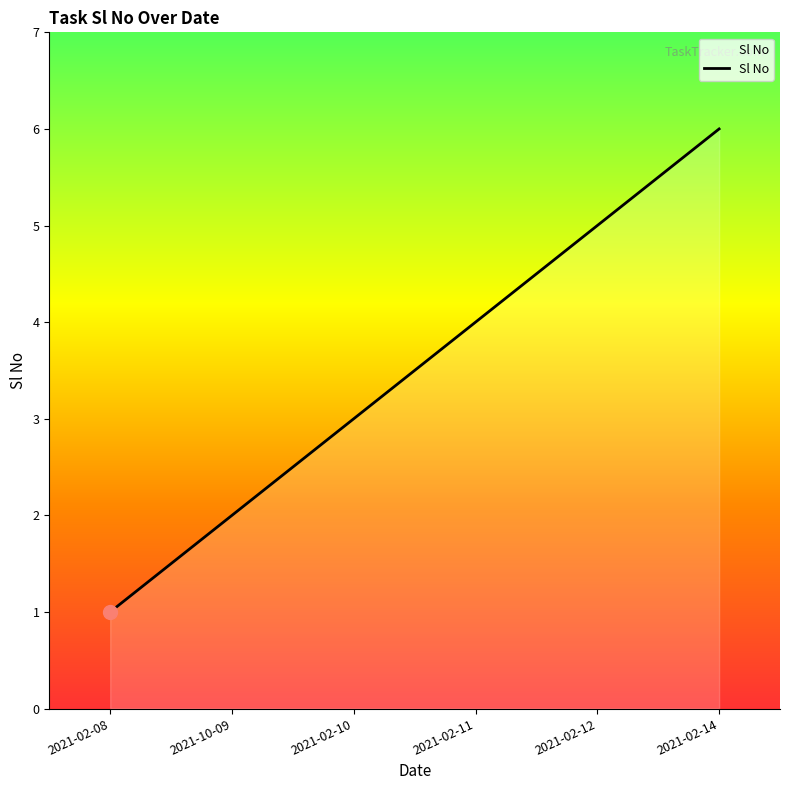

True or false: there are more than 2 points higher than both neighbors.

False